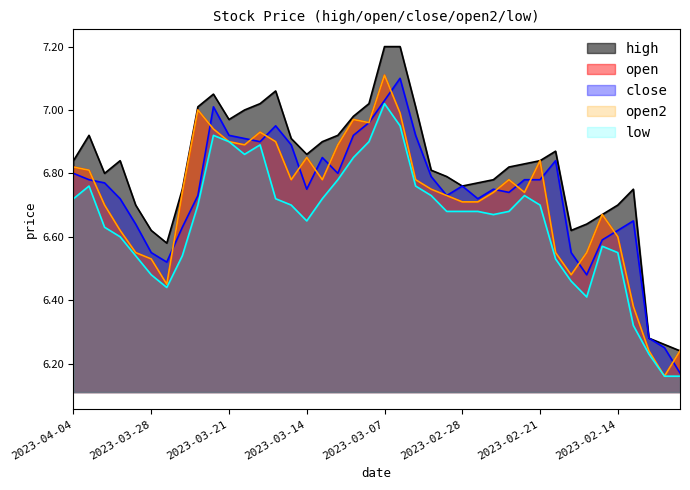

Which category has the lowest value across all series?

2023-02-09